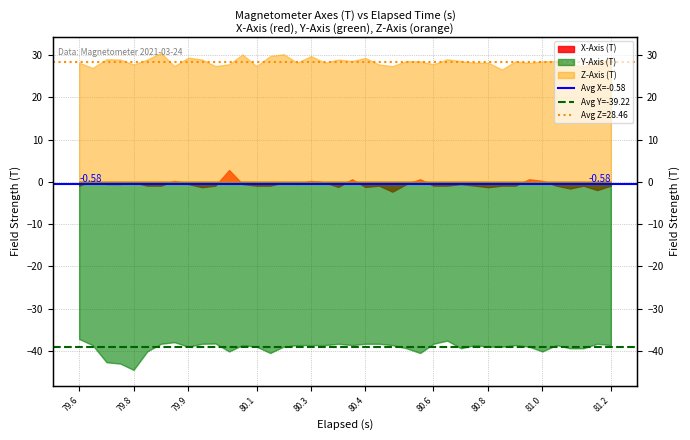

What is the value of the Avg X=-0.58 point at the 1st from the left?

-0.6